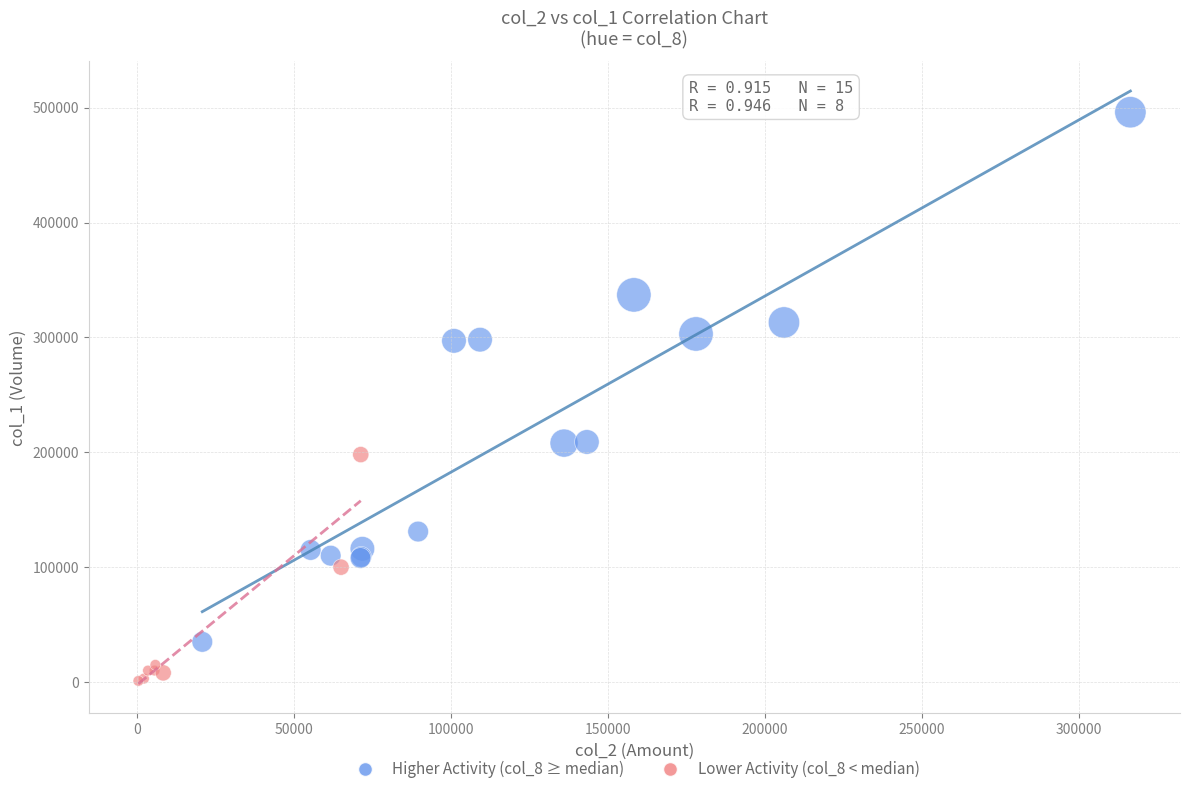

Which series contains the highest Y value?

Higher Activity (col_8 ≥ median)